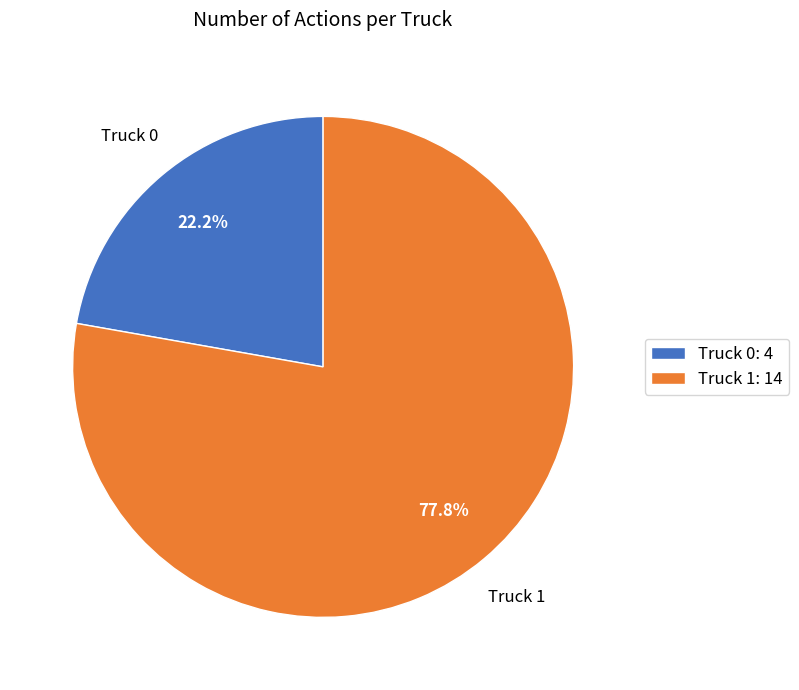

How much of the chart is everything except Truck 0?

77.8%